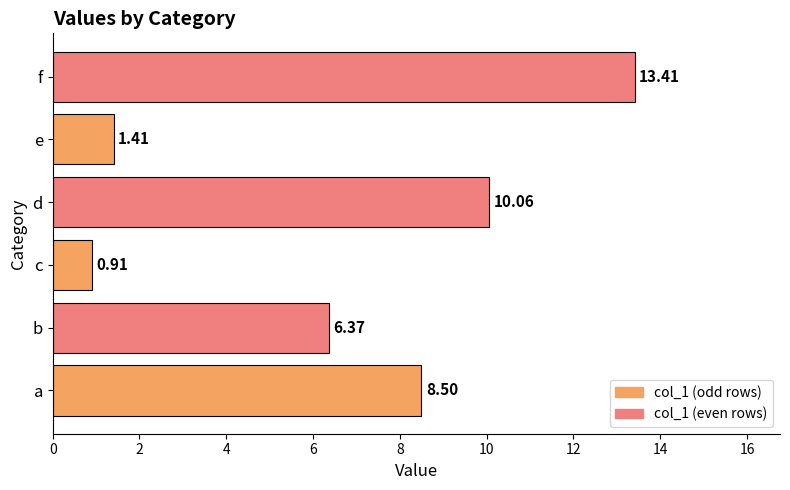

How many values are below 8?

3